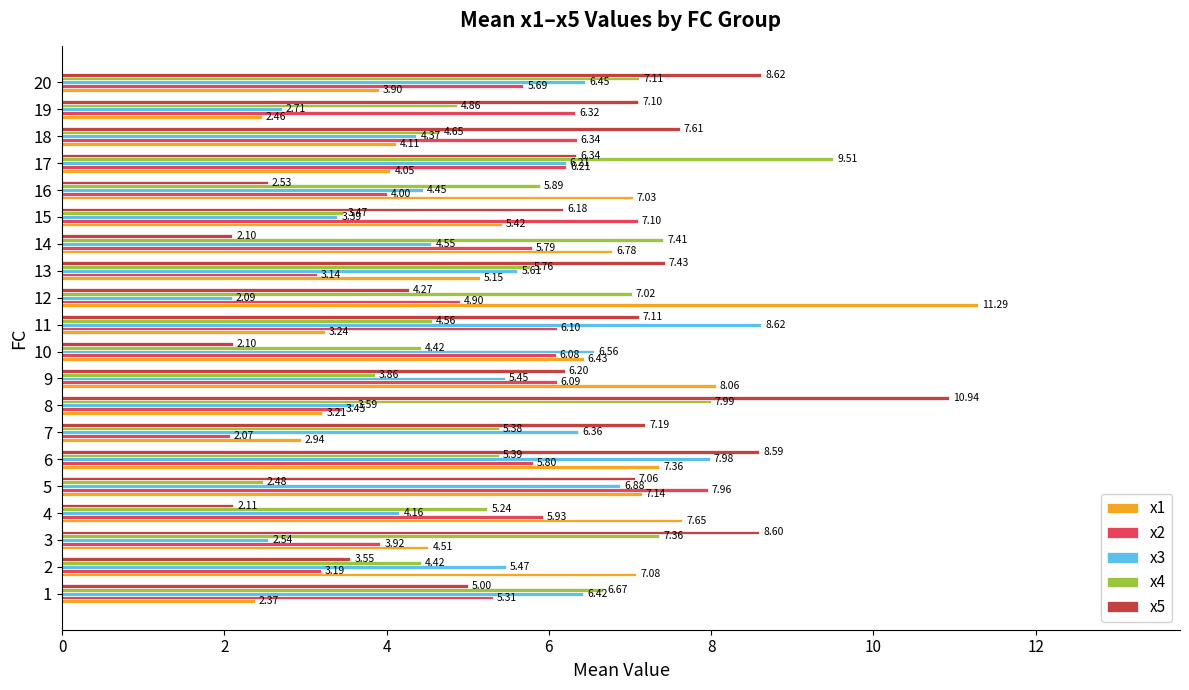

What is the difference between the x4 values at 8 and 17?

1.5